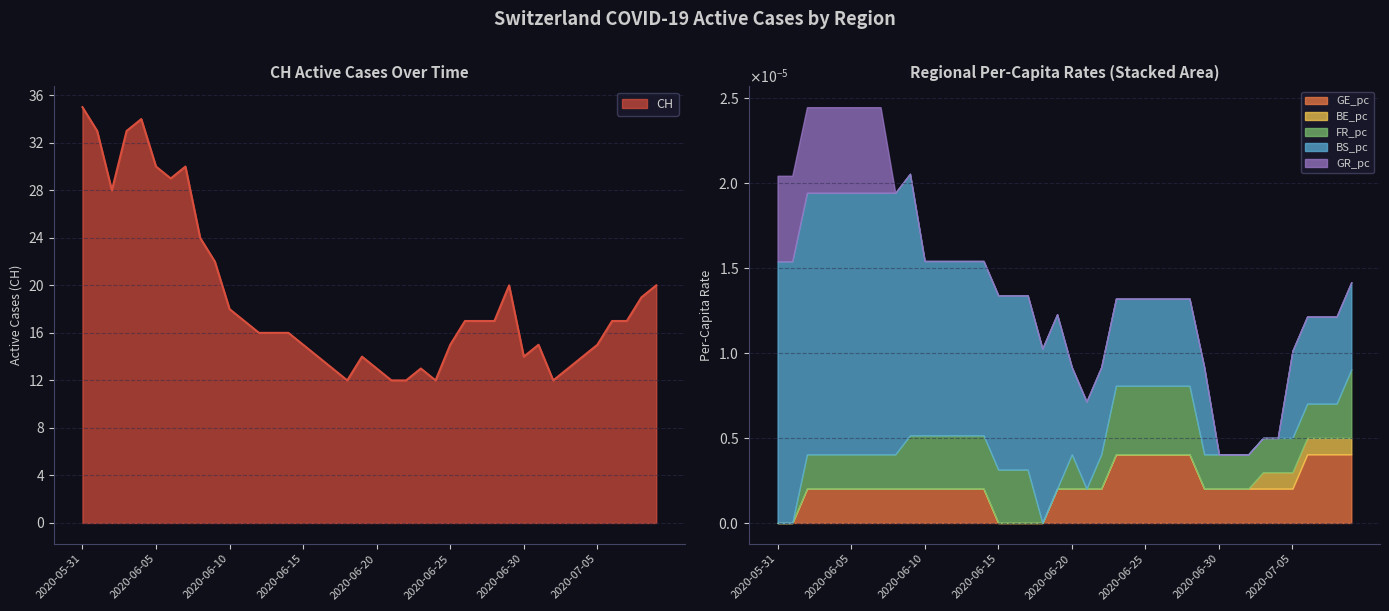

Reading left to right, extract all data points from this chart.

CH: 35.0	33.0	28.0	33.0	34.0	30.0	29.0	30.0	24.0	22.0	18.0	17.0	16.0	16.0	16.0	15.0	14.0	13.0	12.0	14.0	13.0	12.0	12.0	13.0	12.0	15.0	17.0	17.0	17.0	20.0	14.0	15.0	12.0	13.0	14.0	15.0	17.0	17.0	19.0	20.0
GE_pc: 0.0	0.0	0.0	0.0	0.0	0.0	0.0	0.0	0.0	0.0	0.0	0.0	0.0	0.0	0.0	0.0	0.0	0.0	0.0	0.0	0.0	0.0	0.0	0.0	0.0	0.0	0.0	0.0	0.0	0.0	0.0	0.0	0.0	0.0	0.0	0.0	0.0	0.0	0.0	0.0
BE_pc: 0.0	0.0	0.0	0.0	0.0	0.0	0.0	0.0	0.0	0.0	0.0	0.0	0.0	0.0	0.0	0.0	0.0	0.0	0.0	0.0	0.0	0.0	0.0	0.0	0.0	0.0	0.0	0.0	0.0	0.0	0.0	0.0	0.0	0.0	0.0	0.0	0.0	0.0	0.0	0.0
FR_pc: 0.0	0.0	0.0	0.0	0.0	0.0	0.0	0.0	0.0	0.0	0.0	0.0	0.0	0.0	0.0	0.0	0.0	0.0	0.0	0.0	0.0	0.0	0.0	0.0	0.0	0.0	0.0	0.0	0.0	0.0	0.0	0.0	0.0	0.0	0.0	0.0	0.0	0.0	0.0	0.0
BS_pc: 0.0	0.0	0.0	0.0	0.0	0.0	0.0	0.0	0.0	0.0	0.0	0.0	0.0	0.0	0.0	0.0	0.0	0.0	0.0	0.0	0.0	0.0	0.0	0.0	0.0	0.0	0.0	0.0	0.0	0.0	0.0	0.0	0.0	0.0	0.0	0.0	0.0	0.0	0.0	0.0
GR_pc: 0.0	0.0	0.0	0.0	0.0	0.0	0.0	0.0	0.0	0.0	0.0	0.0	0.0	0.0	0.0	0.0	0.0	0.0	0.0	0.0	0.0	0.0	0.0	0.0	0.0	0.0	0.0	0.0	0.0	0.0	0.0	0.0	0.0	0.0	0.0	0.0	0.0	0.0	0.0	0.0